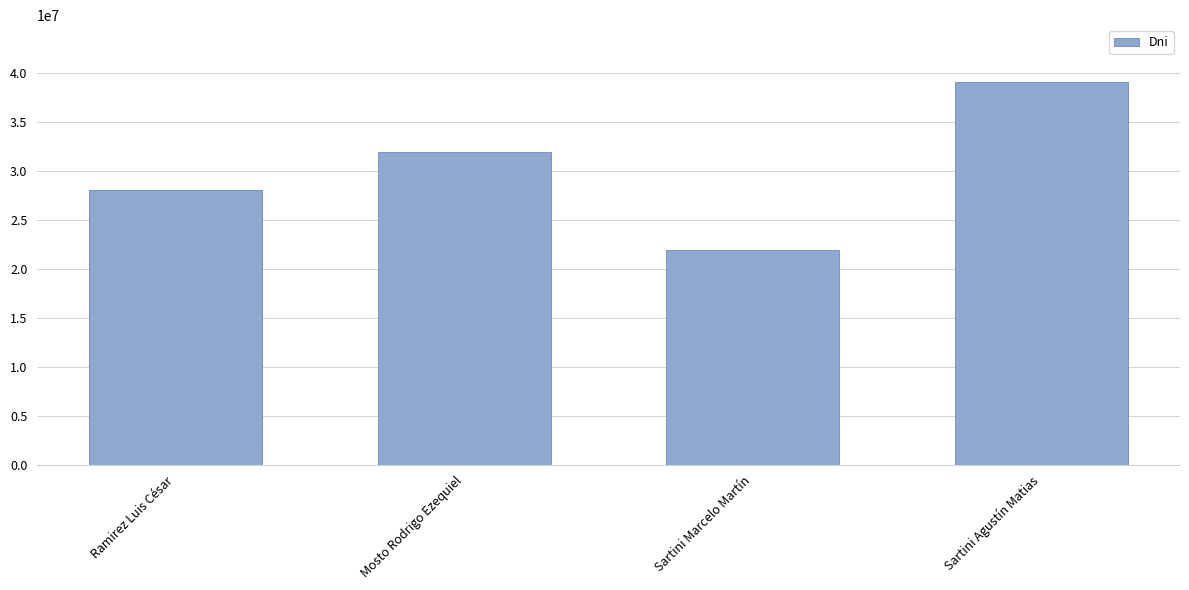

The value at Mosto Rodrigo Ezequiel is 42678406. True or false?

False